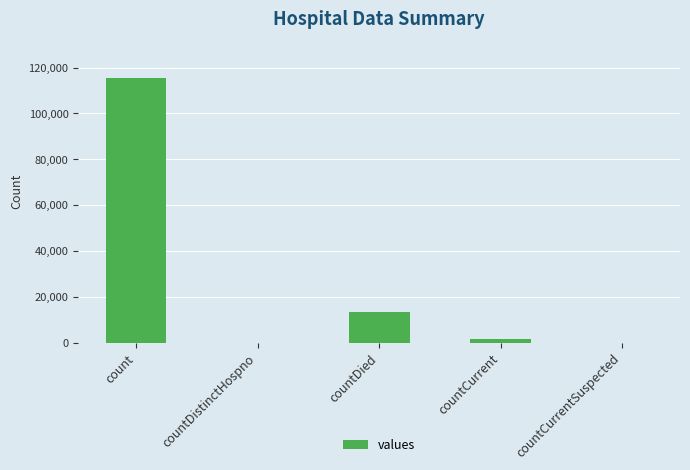

What is the sum of all values?

130105